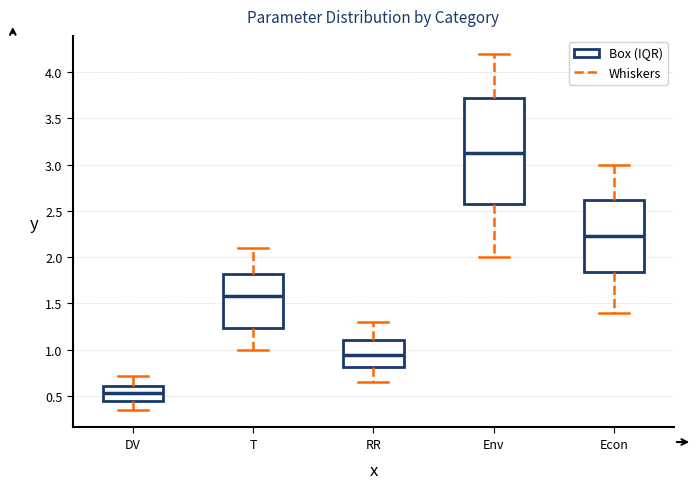

Which box has the lowest median line?

DV